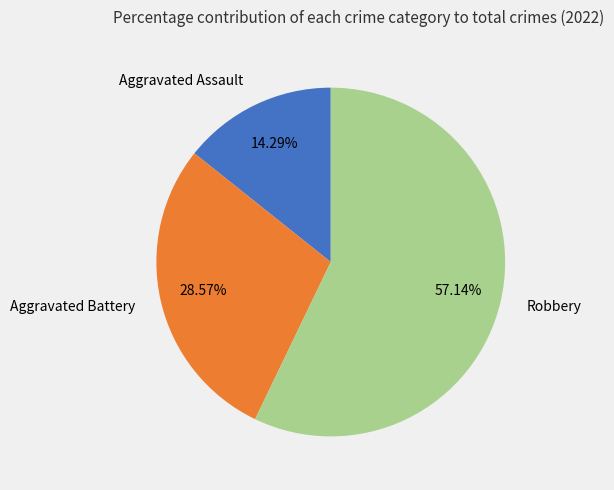

Approximately how many times larger is the value at Robbery compared to Aggravated Battery?

2.0